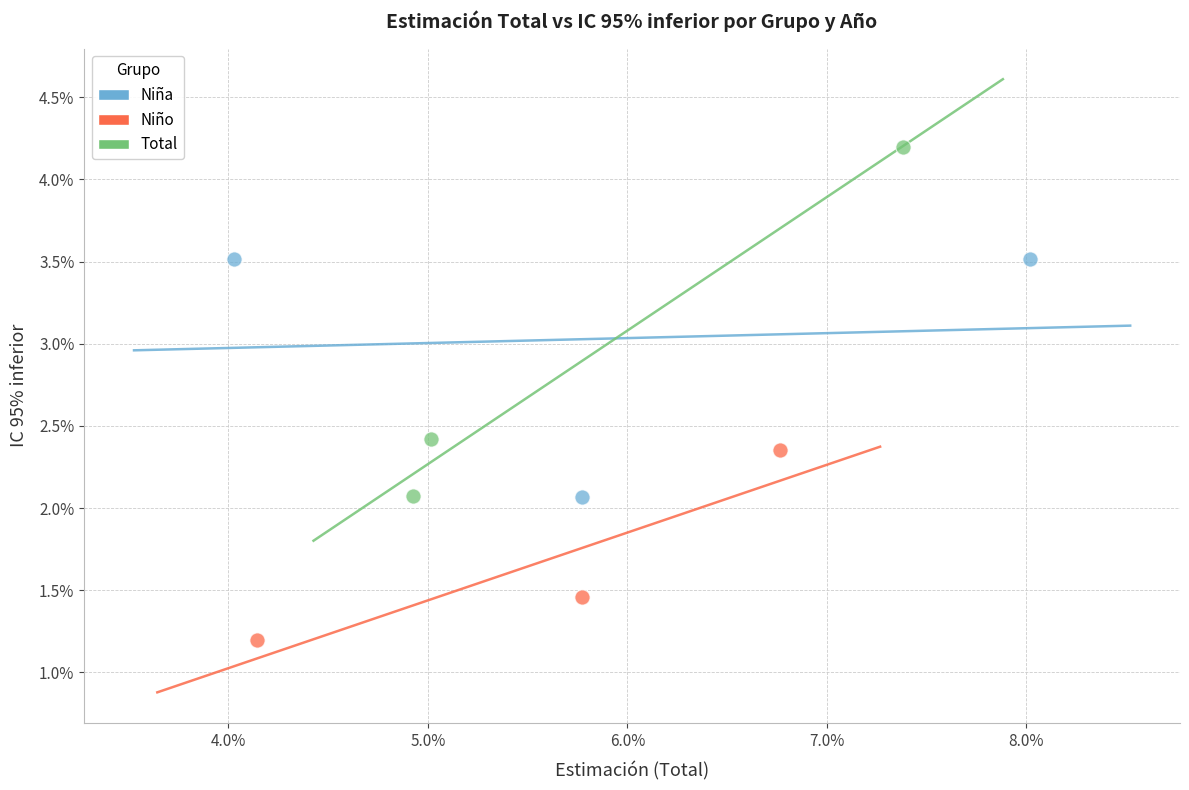

What are all the series names shown in the legend?

Niña, Niño, Total